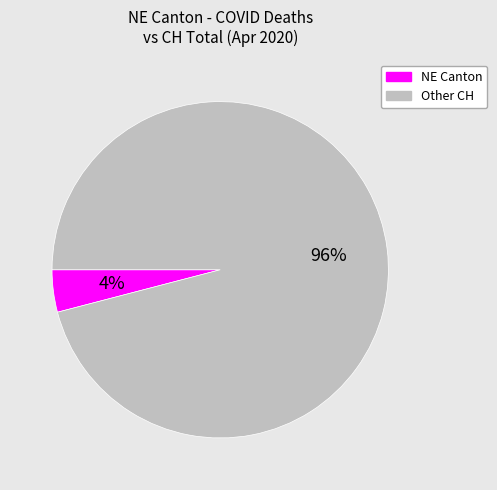

True or false: NE Canton accounts for 4% of the total.

True